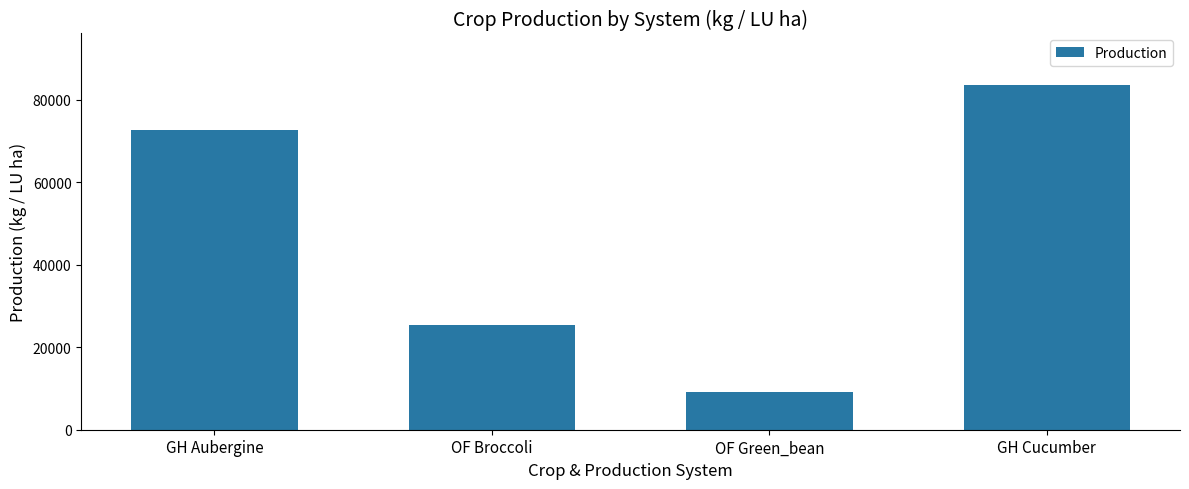

What position from the left is OF Broccoli?

2